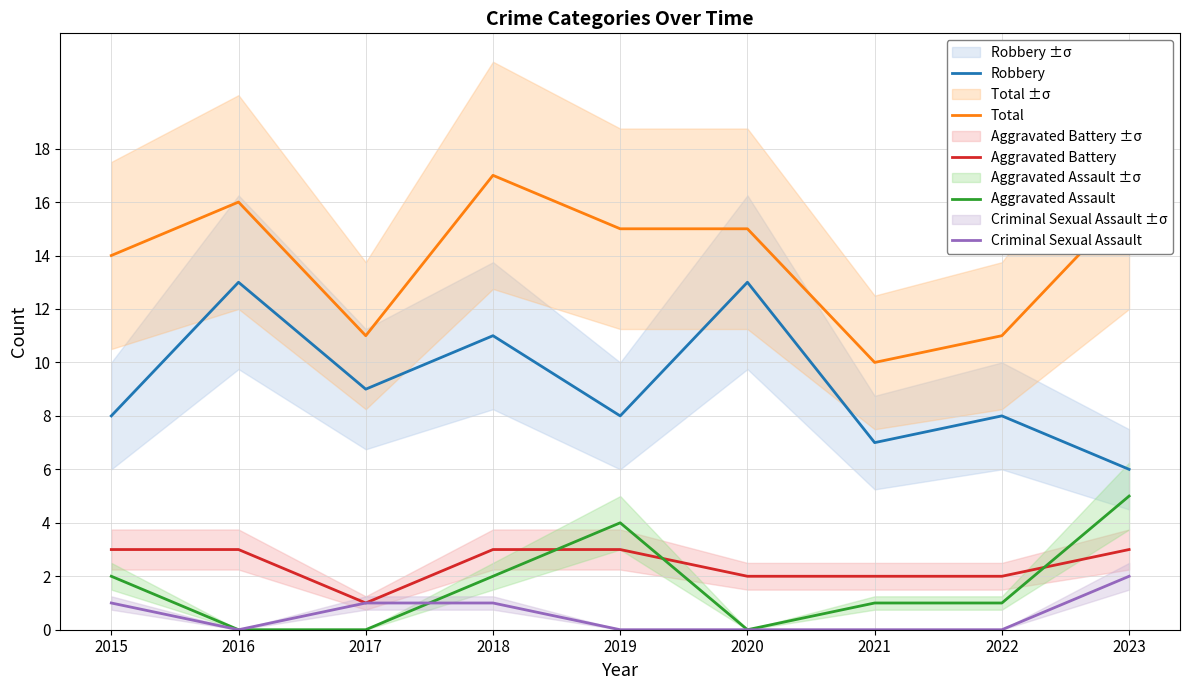

At which category is the sum across all series the highest?

2018